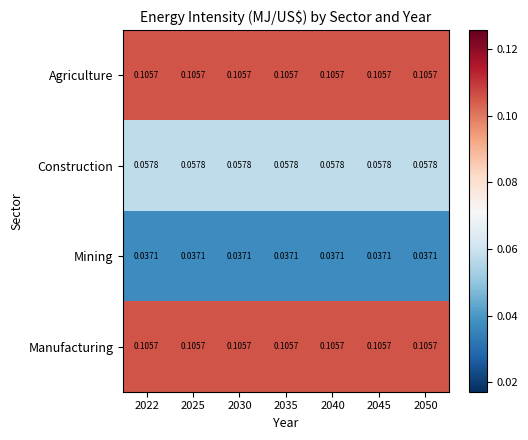

Which series has the widest spread of values?

Agriculture